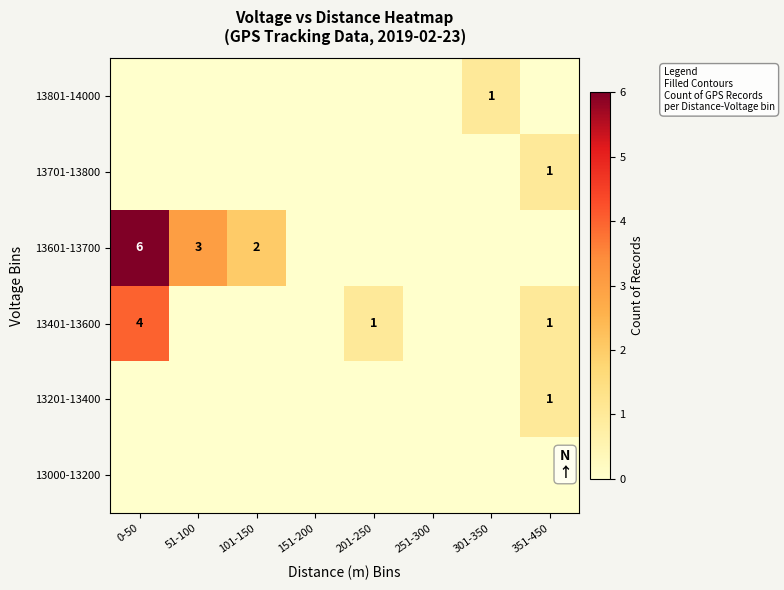

True or false: 13701-13800 has a value of 0 at 351-450.

False